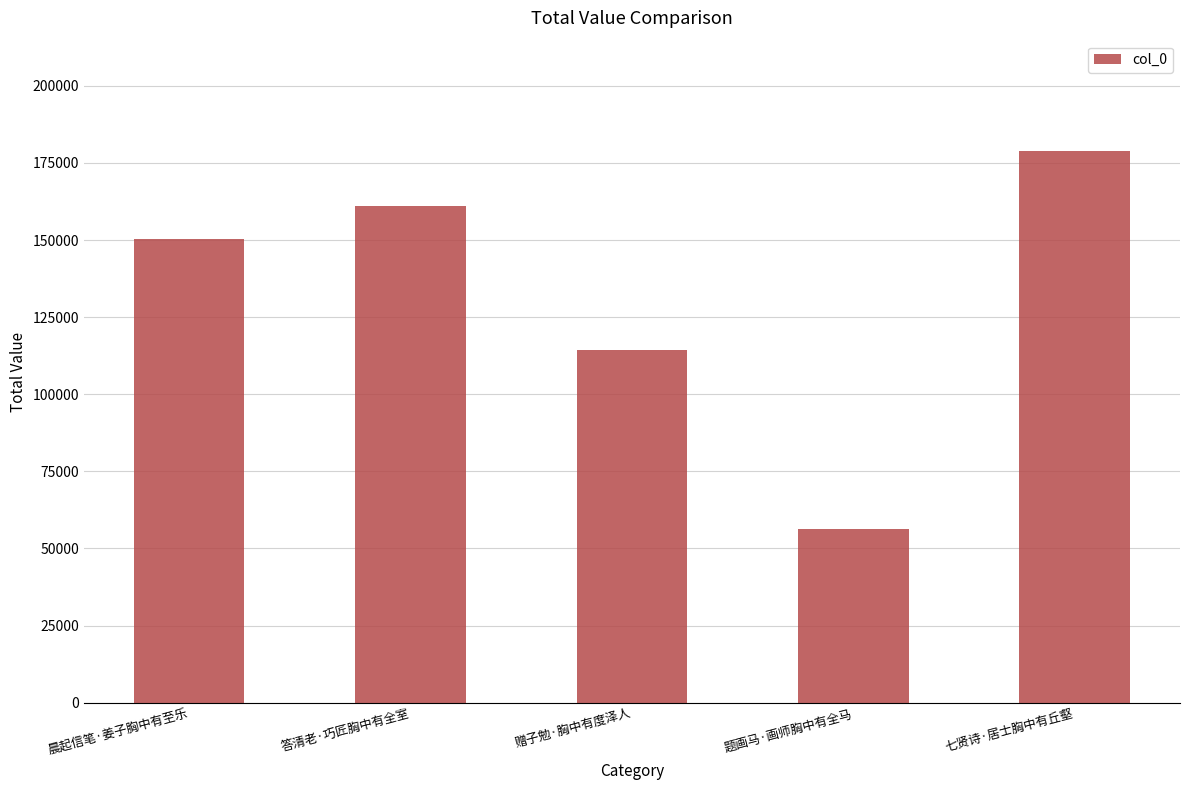

Rank the categories by value from highest to lowest.

七贤诗·居士胸中有丘壑, 答清老·巧匠胸中有全室, 晨起信笔·姜子胸中有至乐, 赠子勉·胸中有度泽人, 题画马·画师胸中有全马